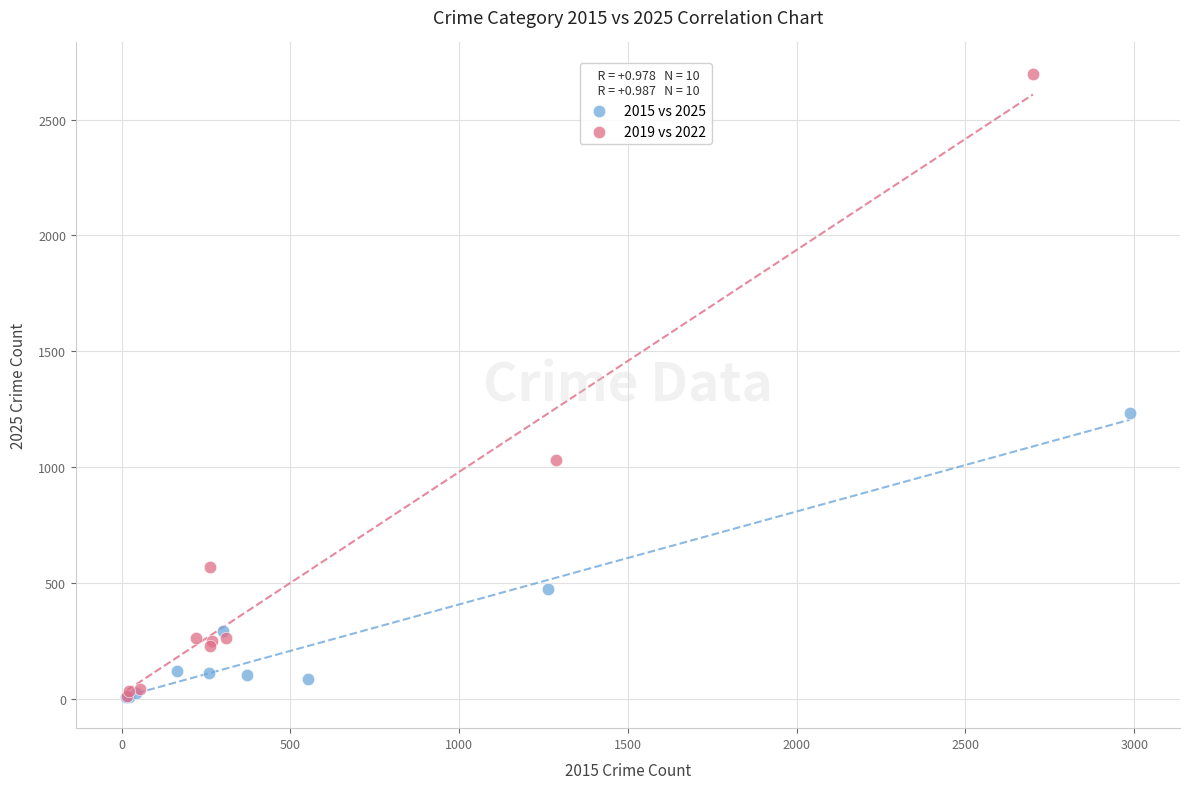

Which series has the largest Y range (max minus min)?

2019 vs 2022